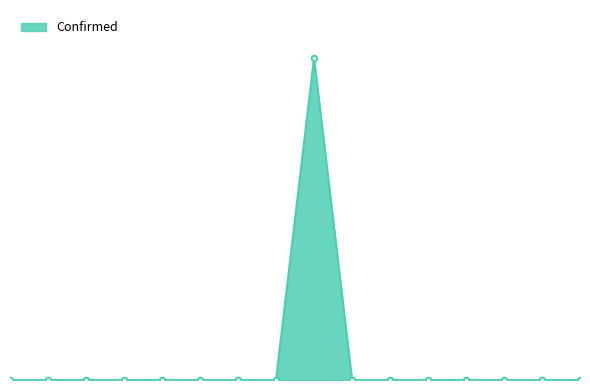

How many points are higher than both their immediate neighbors (excluding endpoints)?

1